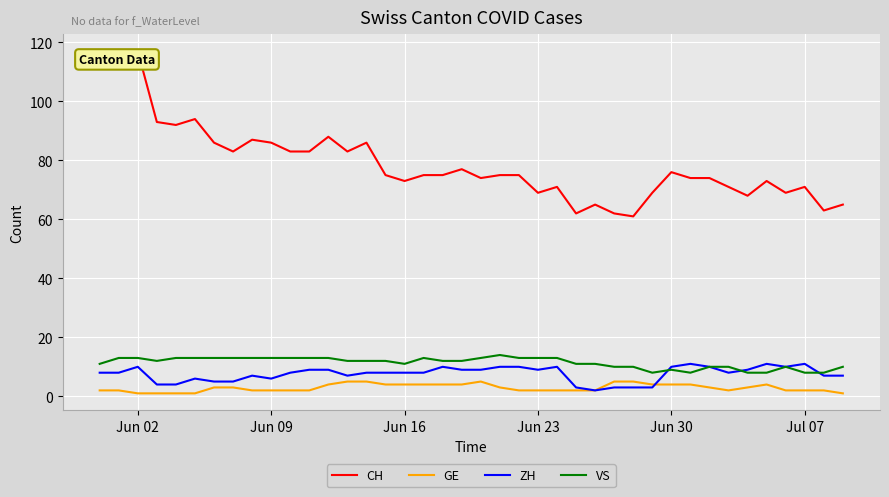

Which series has the widest spread of values?

CH